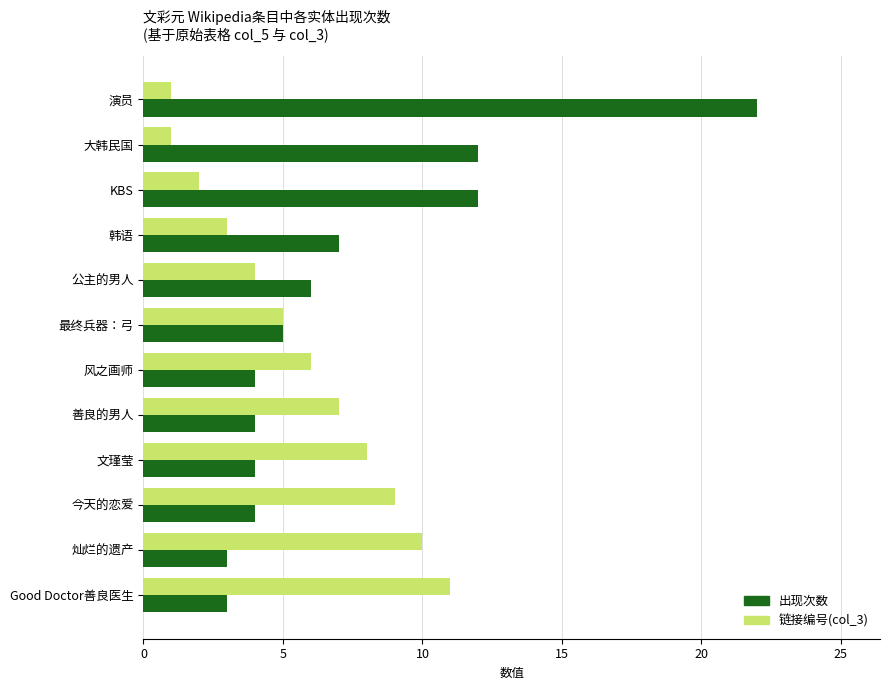

List the series in order of their overall mean, highest first.

出现次数, 链接编号(col_3)